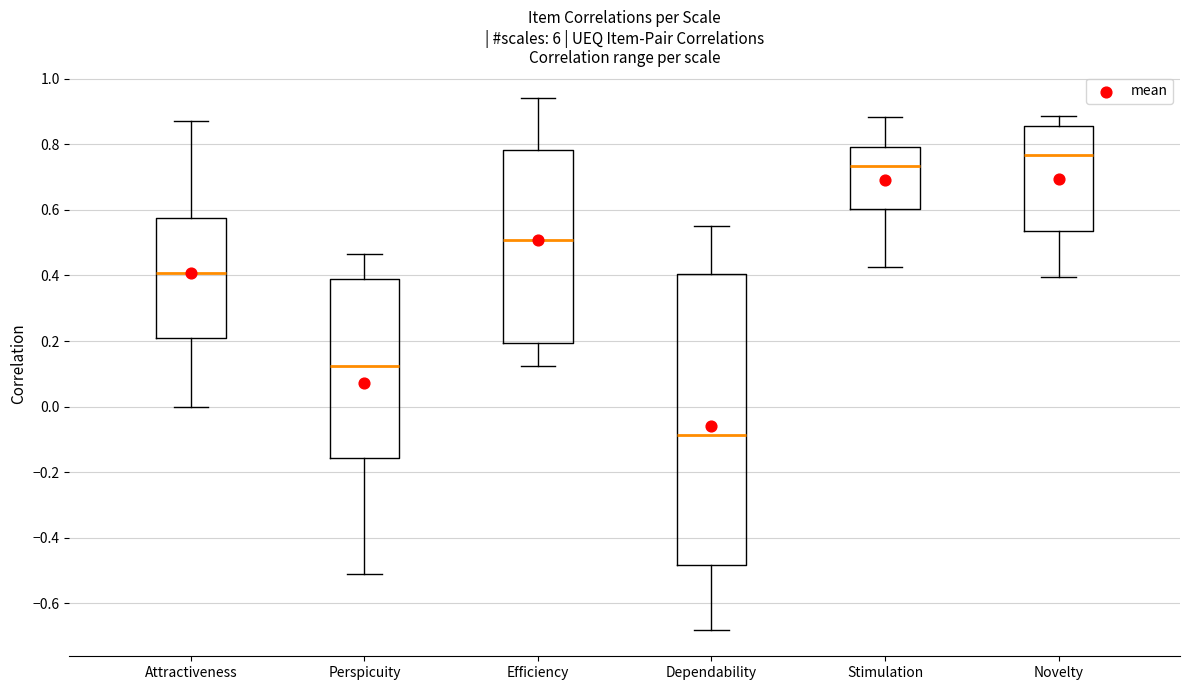

Reading left to right, transcribe this box plot: for each box, give where its median line is, the range the box spans, and where its two whiskers end, as read against the y-axis. The values are not printed on the chart, so give them approximately, as read against the axis.

Attractiveness: median 0.40, box 0.20 to 0.58, whiskers 0.00 to 0.88
Perspicuity: median 0.12, box -0.16 to 0.38, whiskers -0.52 to 0.46
Efficiency: median 0.50, box 0.20 to 0.78, whiskers 0.12 to 0.94
Dependability: median -0.08, box -0.48 to 0.40, whiskers -0.68 to 0.56
Stimulation: median 0.74, box 0.60 to 0.80, whiskers 0.42 to 0.88
Novelty: median 0.76, box 0.54 to 0.86, whiskers 0.40 to 0.88